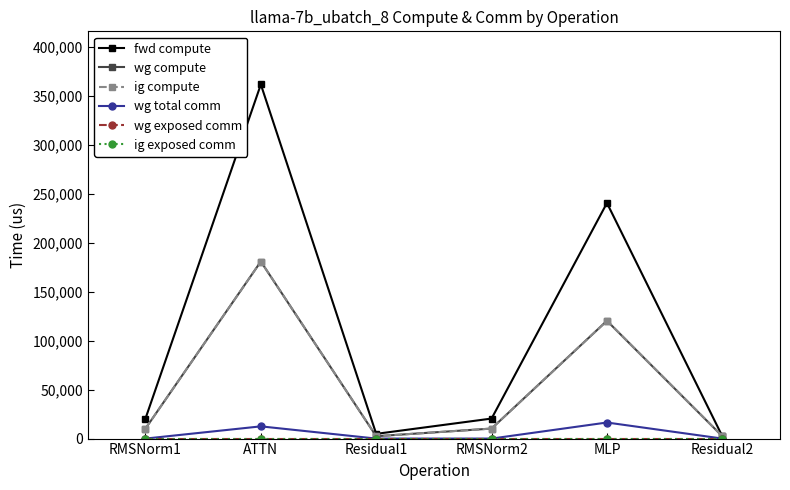

Is this an area chart (filled region under the line)?

No